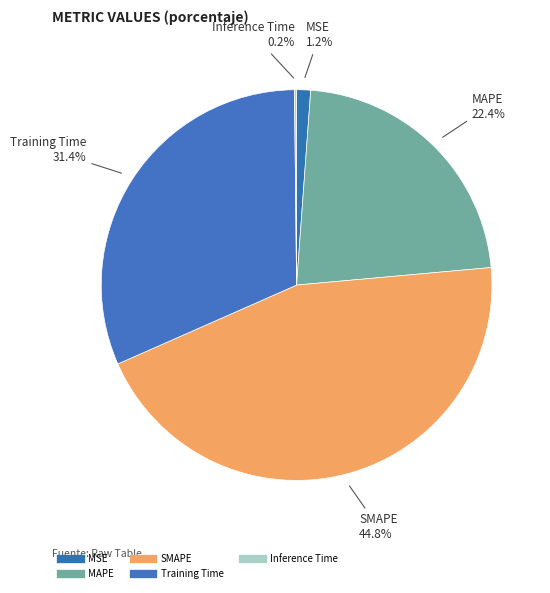

To the nearest percent, what percentage of the pie is MAPE?

22%